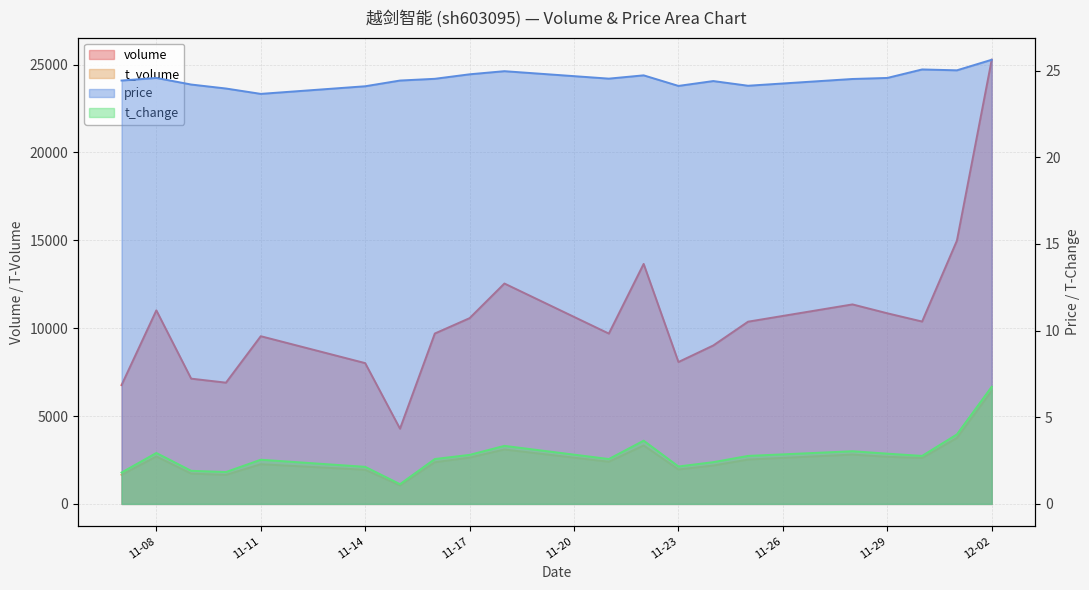

What is the label of the 15th point from the left?

2022-11-25